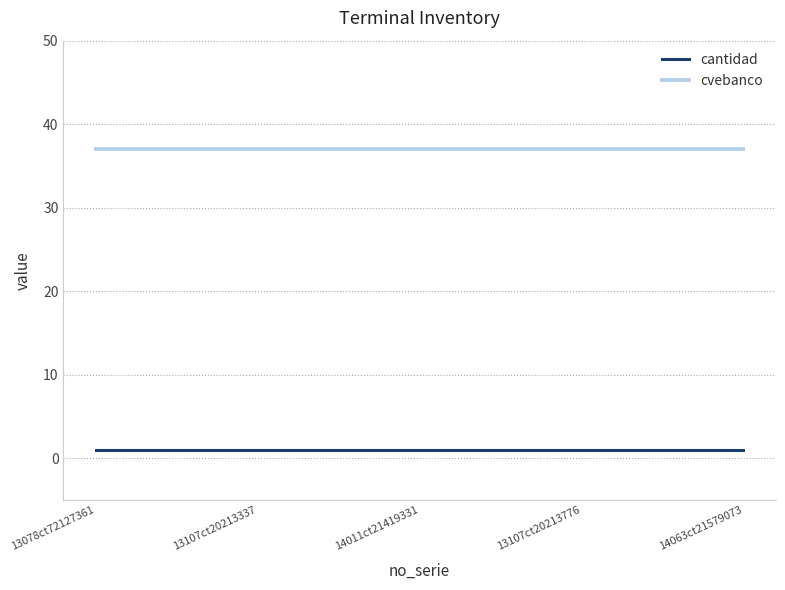

What is the maximum value for cvebanco?

37